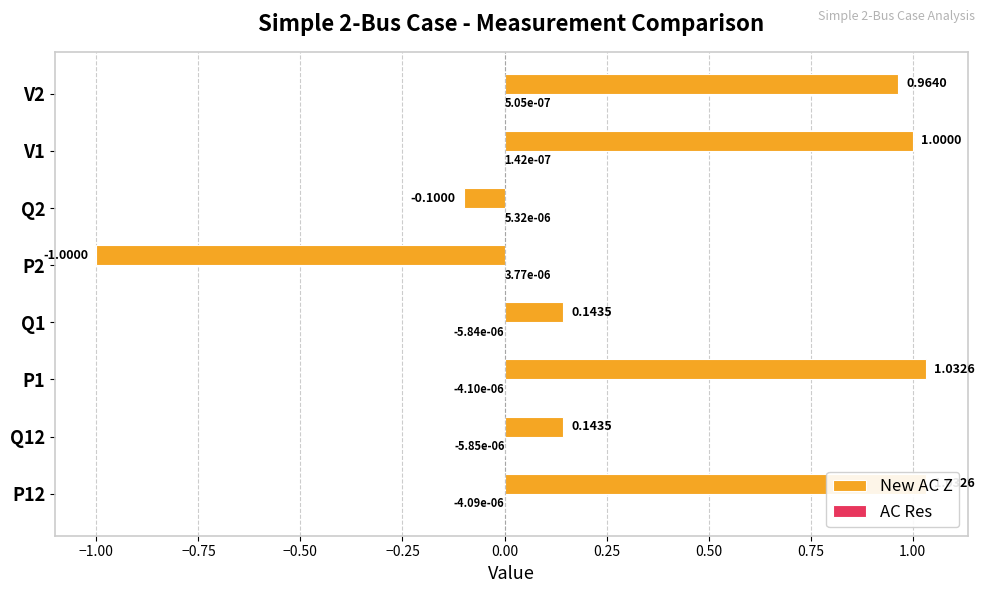

The value of AC Res at P1 is -0.0. True or false?

False